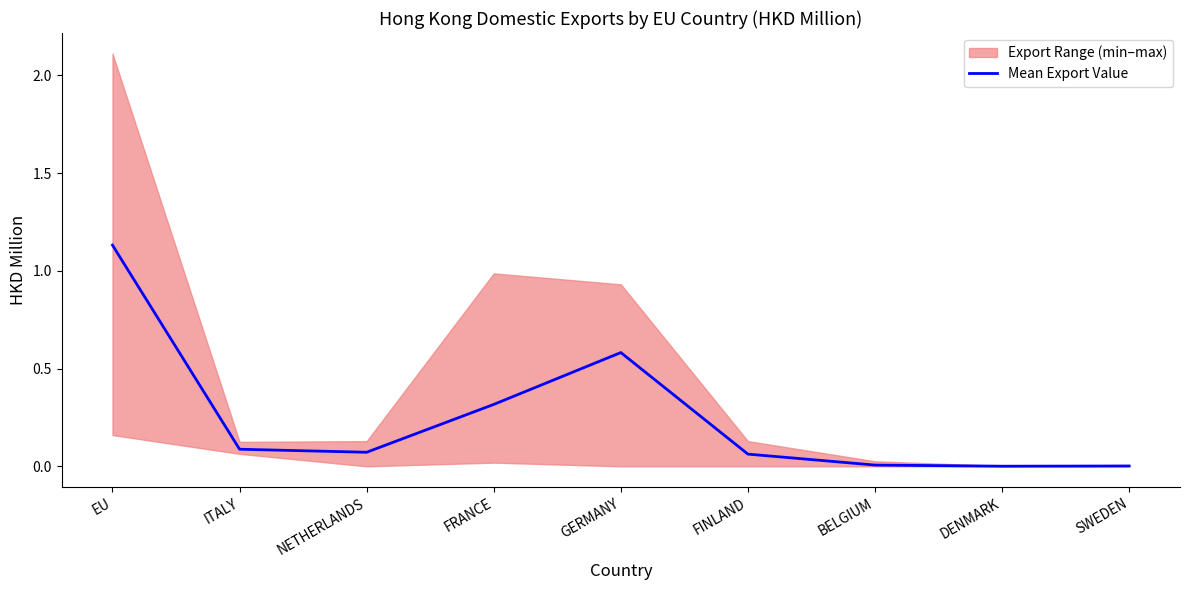

True or false: there are more than 0 points higher than both neighbors.

True